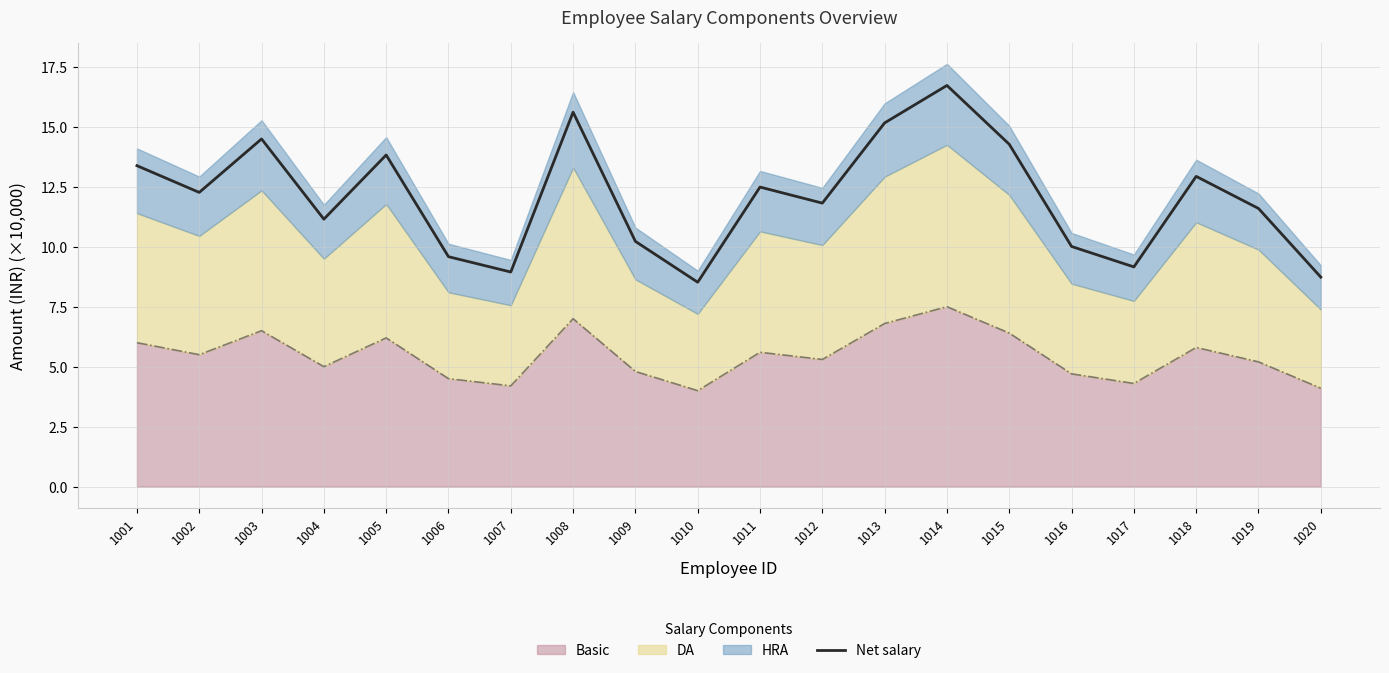

Rank the categories by value from highest to lowest.

1014, 1008, 1013, 1003, 1015, 1005, 1001, 1018, 1011, 1002, 1012, 1019, 1004, 1009, 1016, 1006, 1017, 1007, 1020, 1010